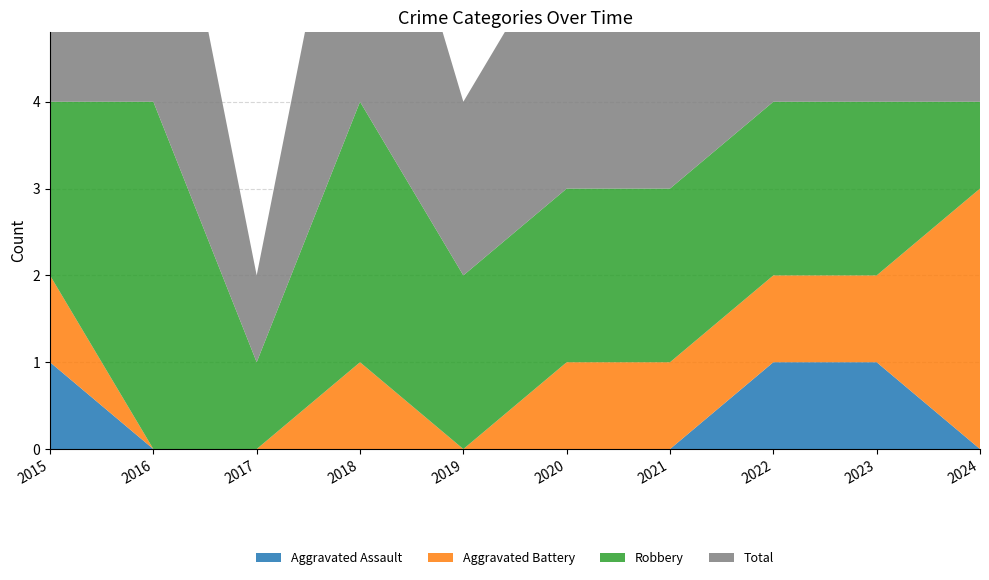

Reading right to left, list all the values displayed in this chart.

Aggravated Assault: 0	1	1	0	0	0	0	0	0	1
Aggravated Battery: 3	1	1	1	1	0	1	0	0	1
Robbery: 1	2	2	2	2	2	3	1	4	2
Total: 4	4	4	3	3	2	4	1	4	4